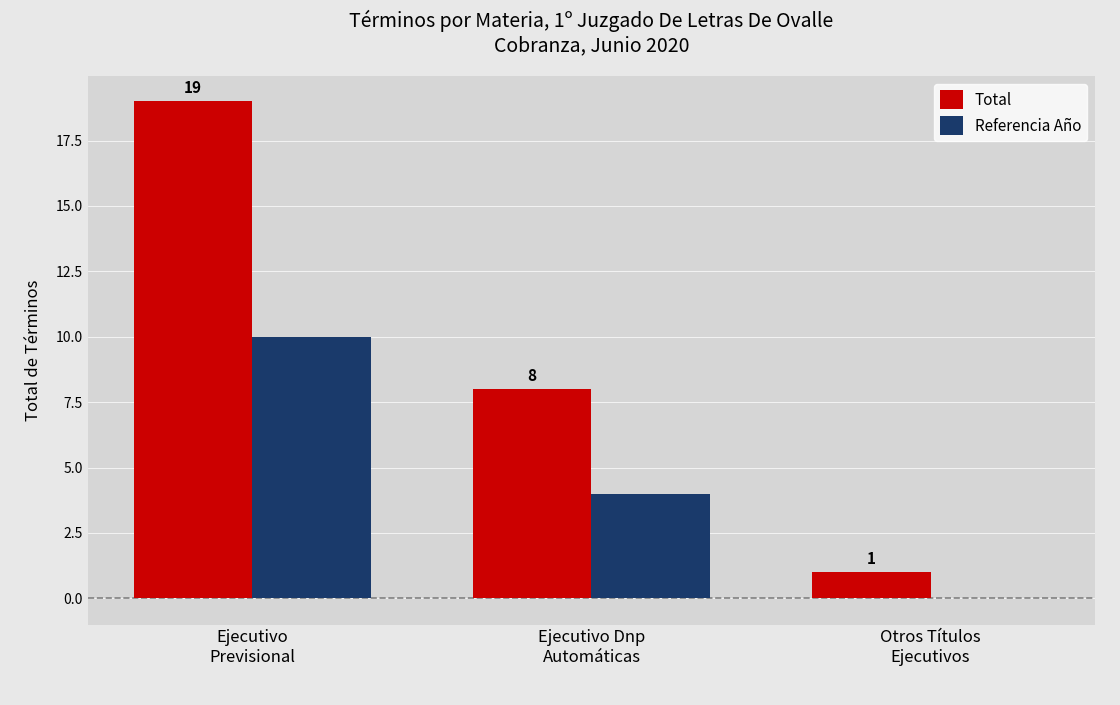

Reading right to left, extract all data points from this chart.

Total: Otros Títulos
Ejecutivos=1	Ejecutivo Dnp
Automáticas=8	Ejecutivo
Previsional=19
Referencia Año: Otros Títulos
Ejecutivos=0	Ejecutivo Dnp
Automáticas=4	Ejecutivo
Previsional=10